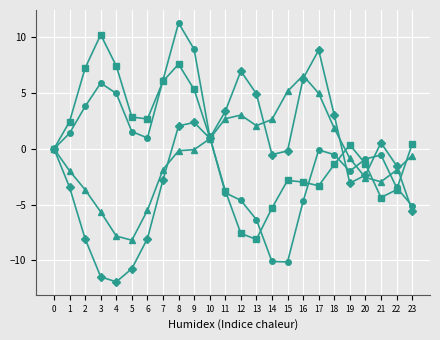

At which category is the sum across all series the highest?

8